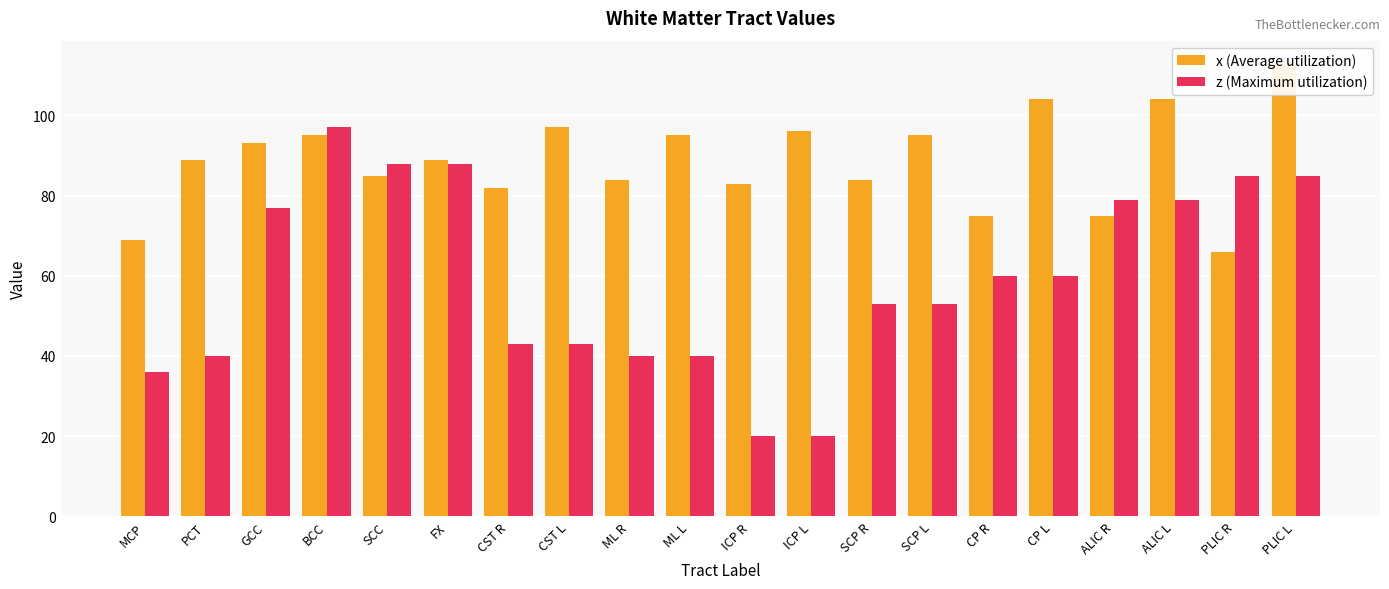

What is the label of the 20th bar from the left?

PLIC L